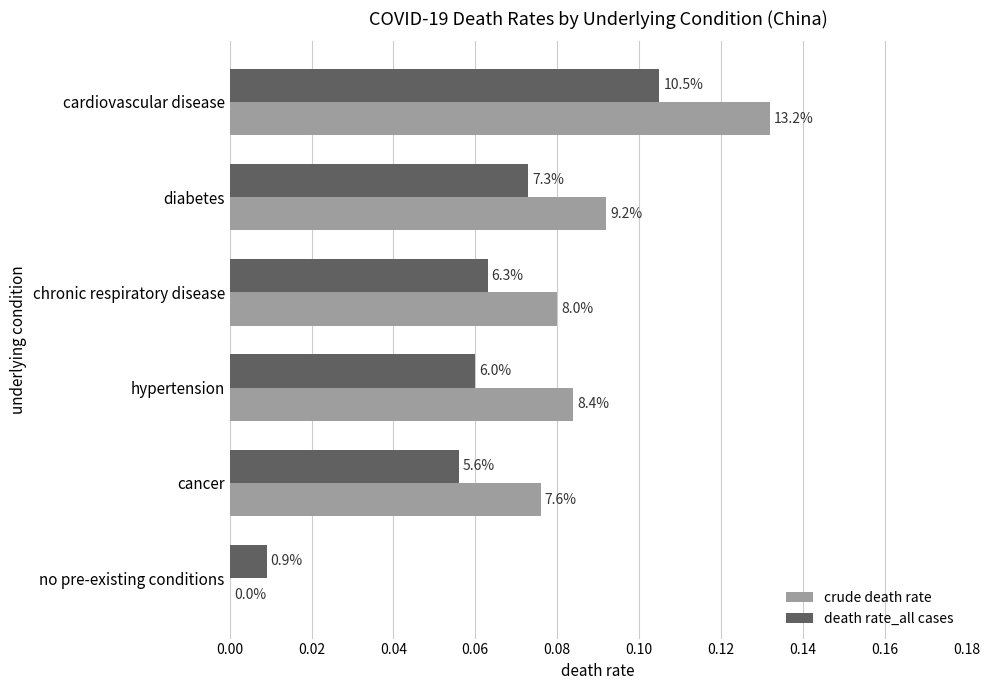

What are all the series names shown in the legend?

crude death rate, death rate_all cases